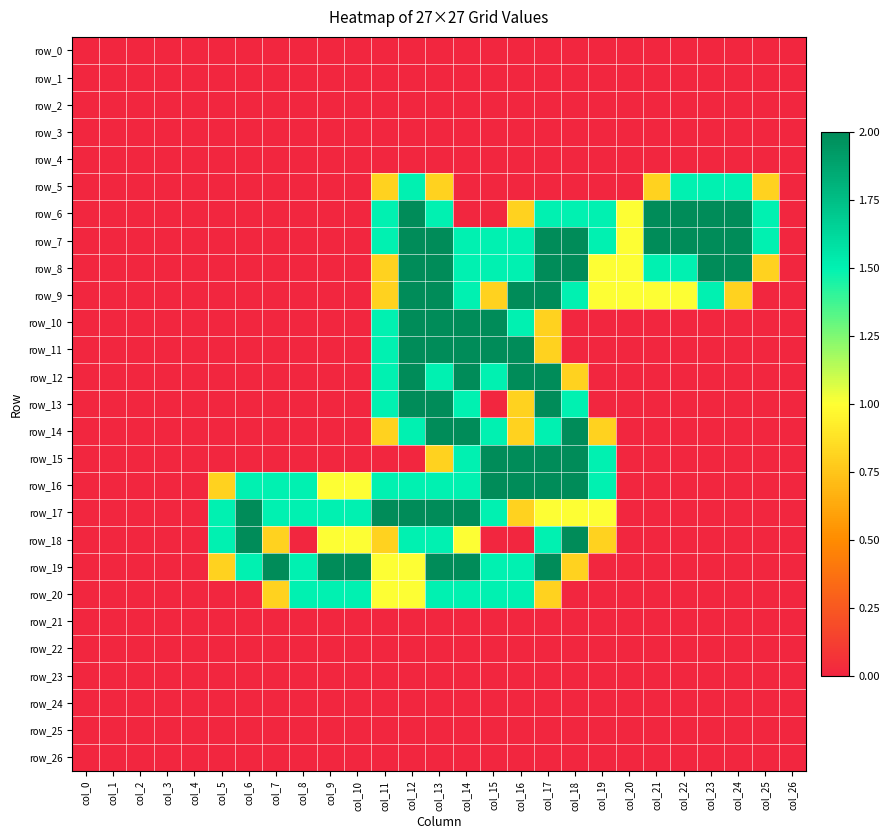

What is the average value of the row_14 series?

0.5